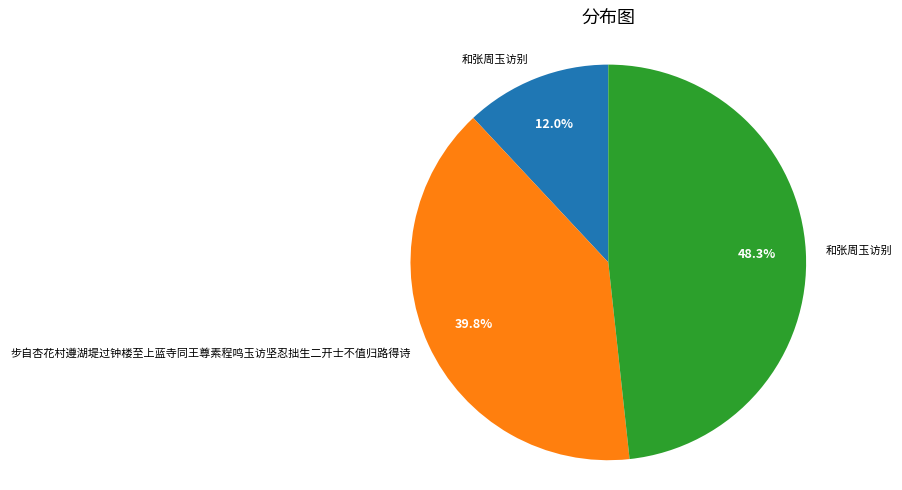

Does any single category account for the majority?

No